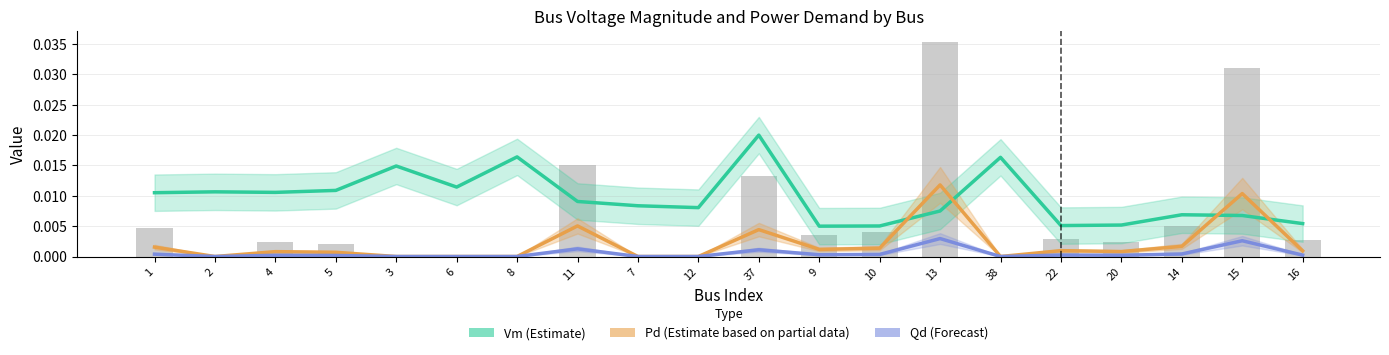

List the series in order of their peak value, lowest first.

Qd (Forecast), Pd (Estimate partial), Vm (Estimate)